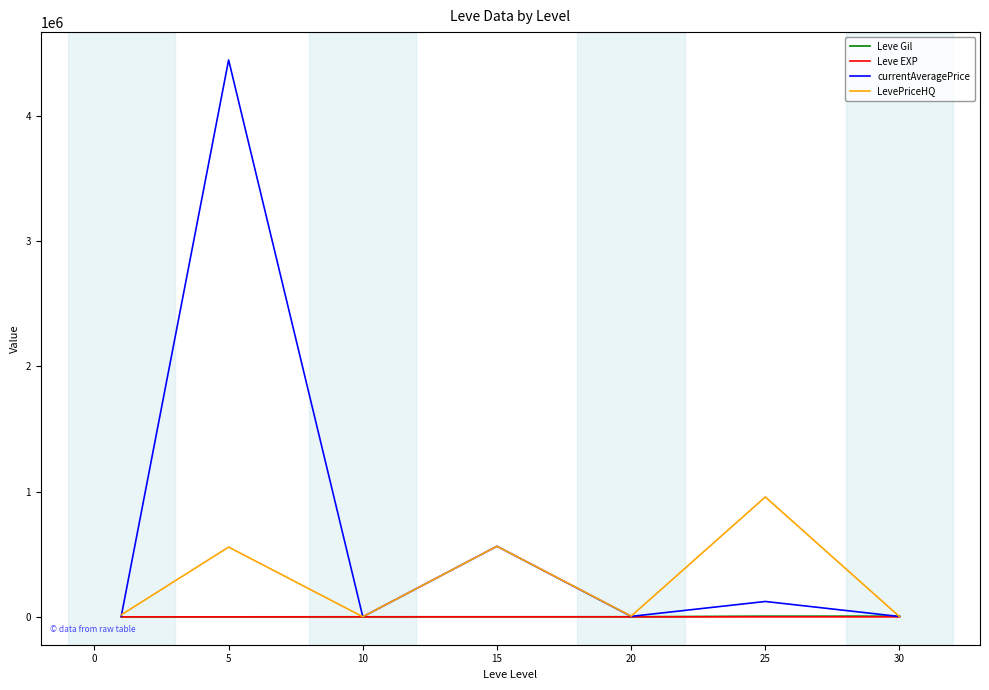

Which series has the largest total across all categories?

currentAveragePrice